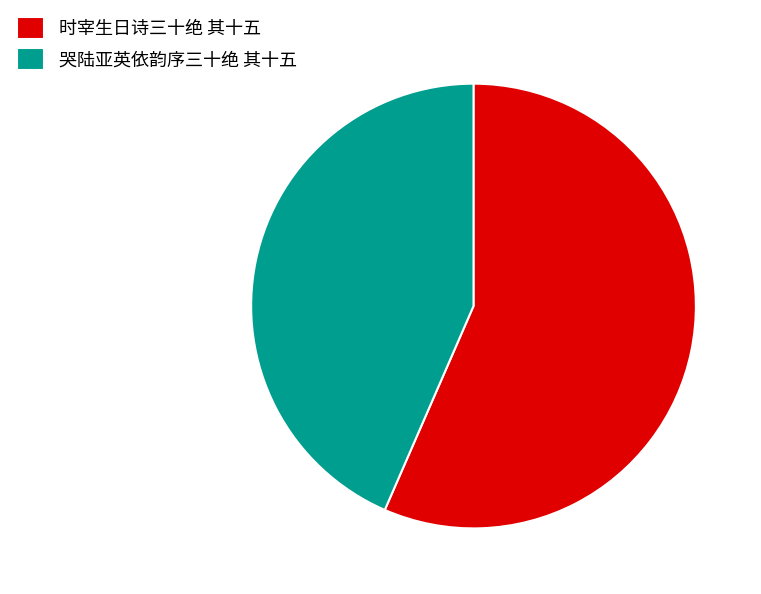

Is the sum of 时宰生日诗三十绝 其十五 and 哭陆亚英依韵序三十绝 其十五 greater than half?

Yes